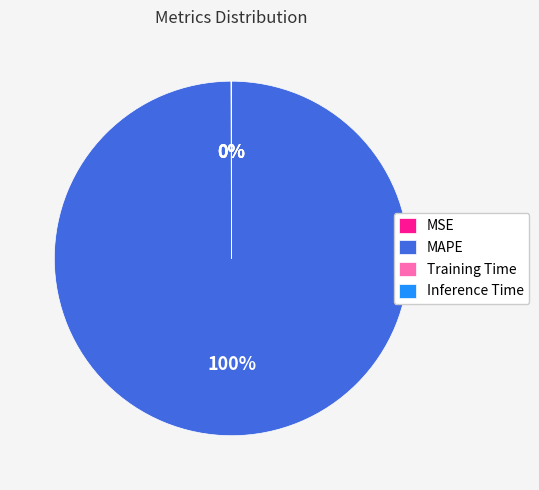

Which slice is the largest?

MAPE